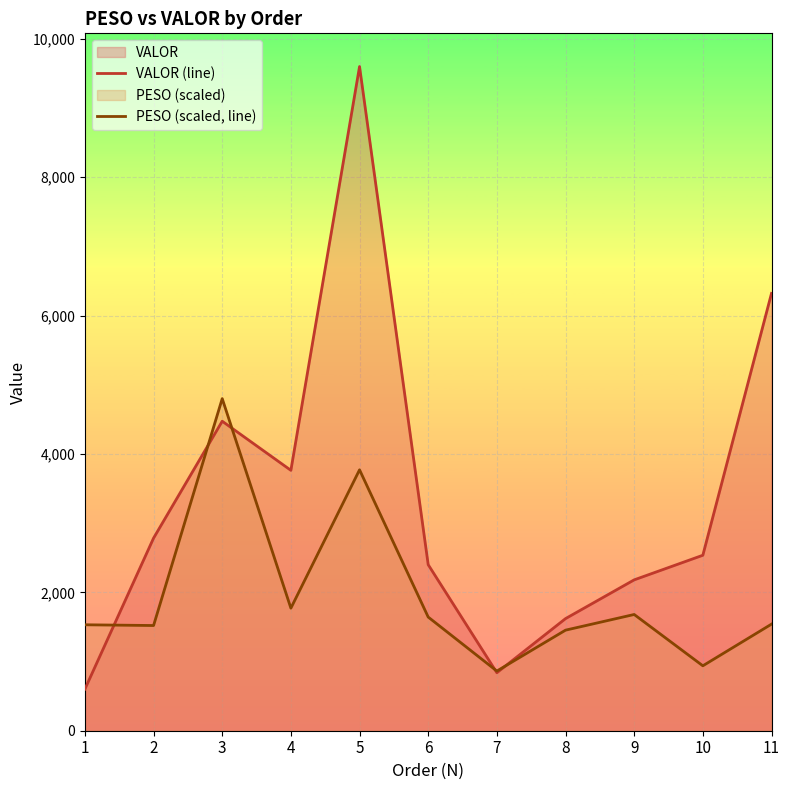

Is the value of VALOR (line) at 4 greater than the value of PESO (scaled, line) at 10?

Yes